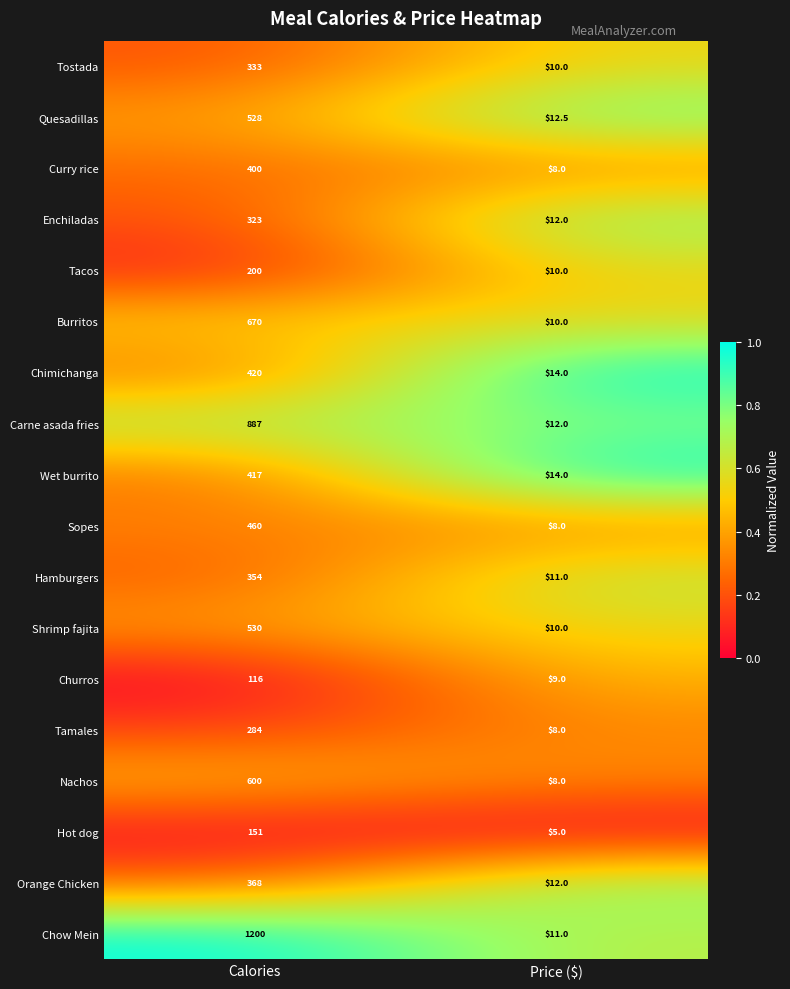

What is the sum of all Sopes values?

468.0